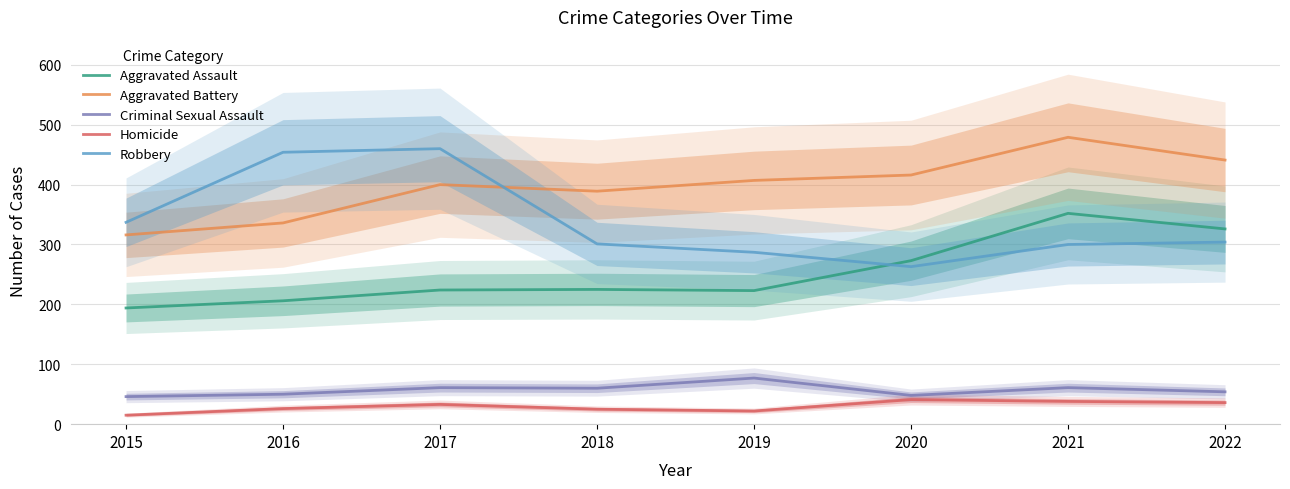

In Aggravated Battery, how many points are lower than both neighbors (excluding endpoints)?

1